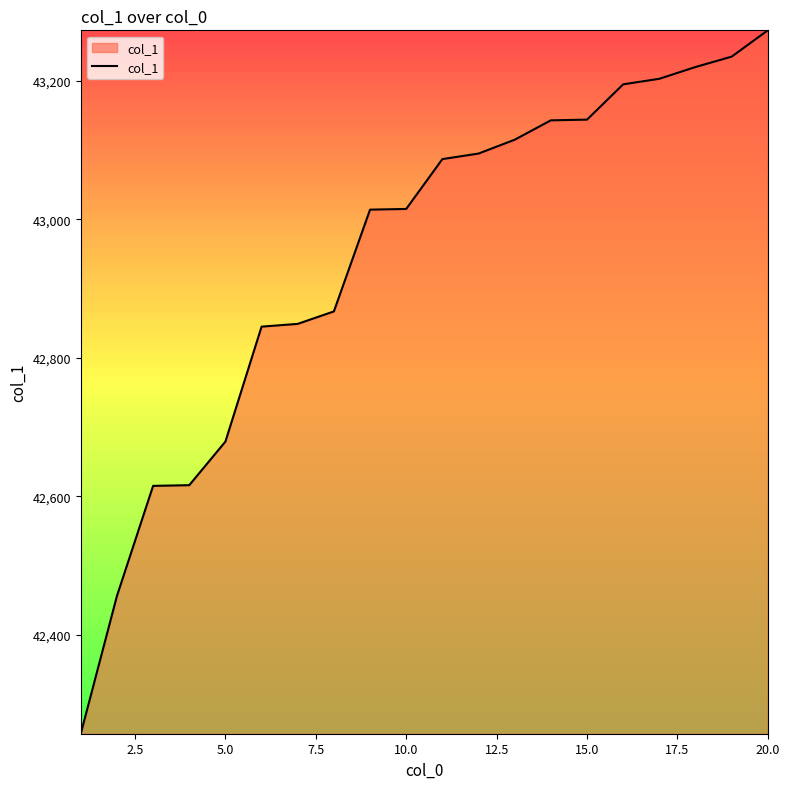

What is the smallest value displayed?

42257